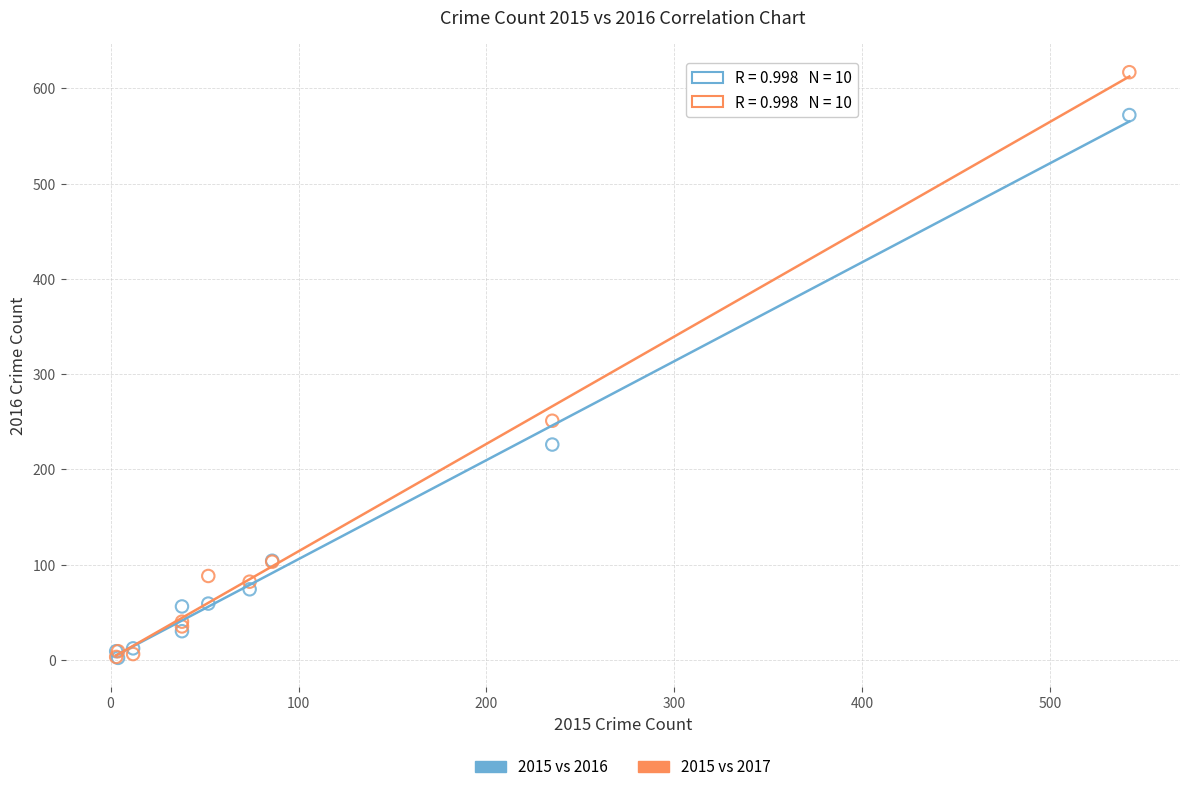

In the 2015 vs 2017 series, what Y value is closest to 310?

251